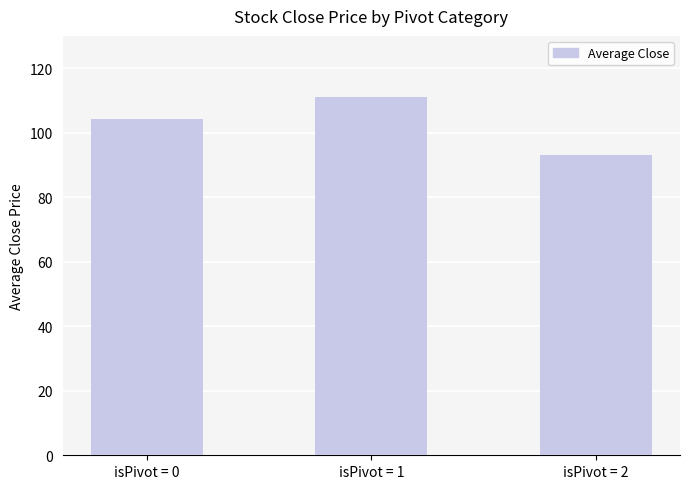

What is the minimum value shown in the chart?

93.1